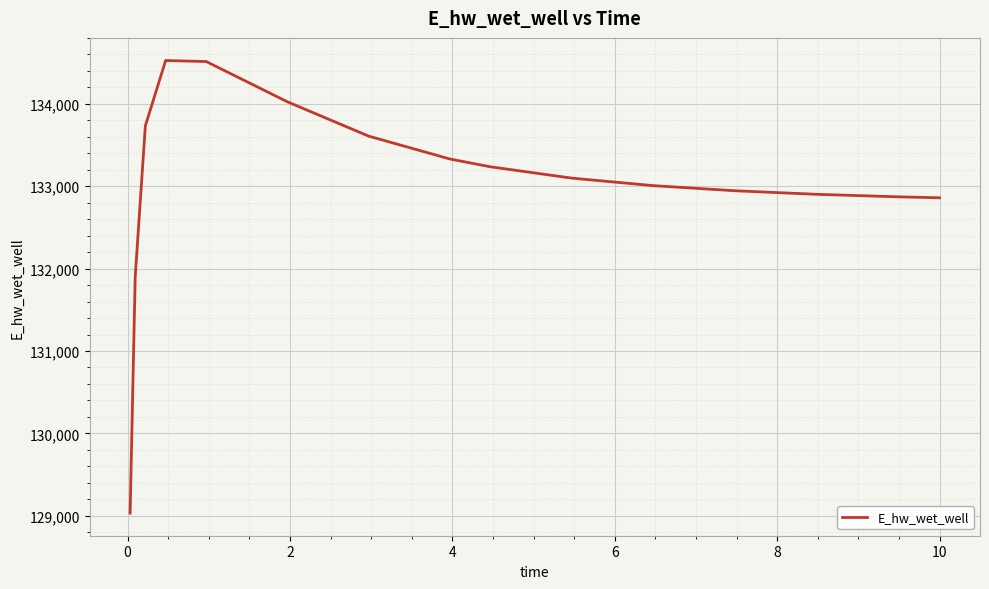

What is the difference between the maximum and minimum values?

5494.0